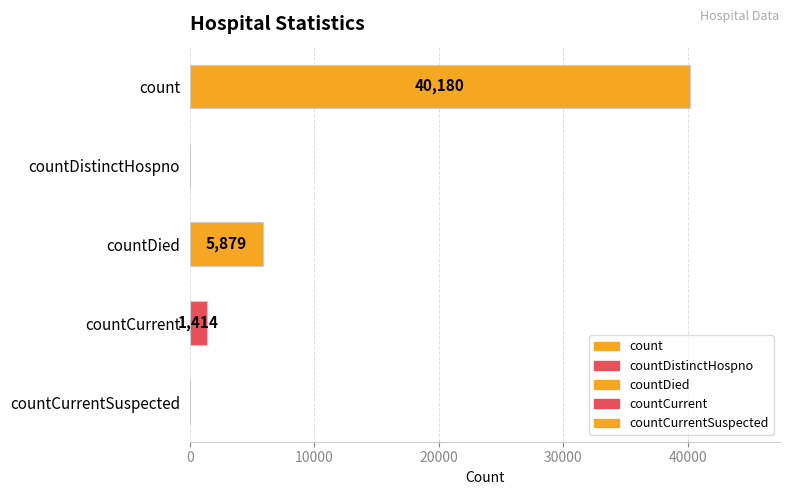

Rank the categories by value from lowest to highest.

countDistinctHospno, countCurrentSuspected, countCurrent, countDied, count